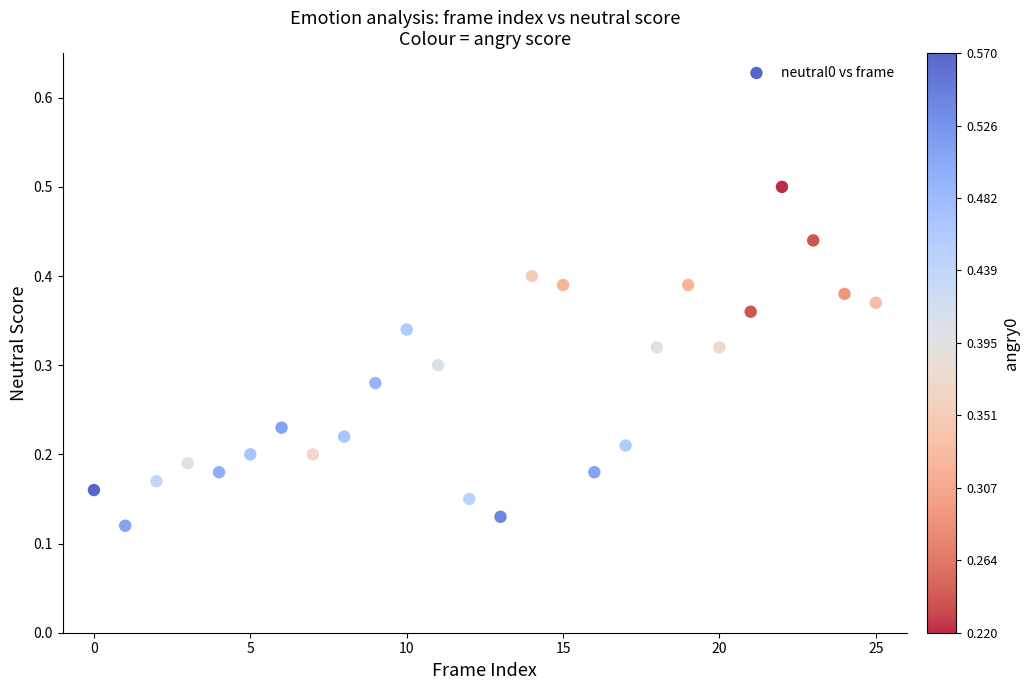

How many data points are displayed?

26